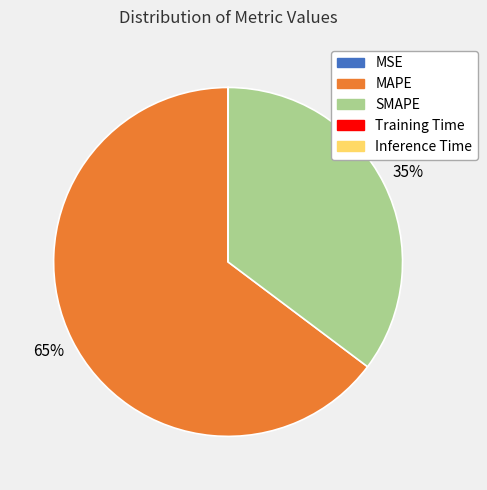

To the nearest percent, what portion does SMAPE represent?

35%